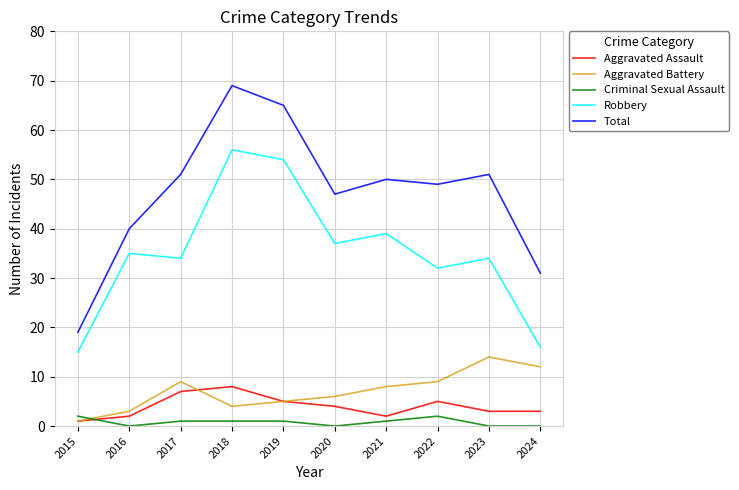

Is the value of Aggravated Assault at 2022 greater than the value of Aggravated Battery at 2024?

No